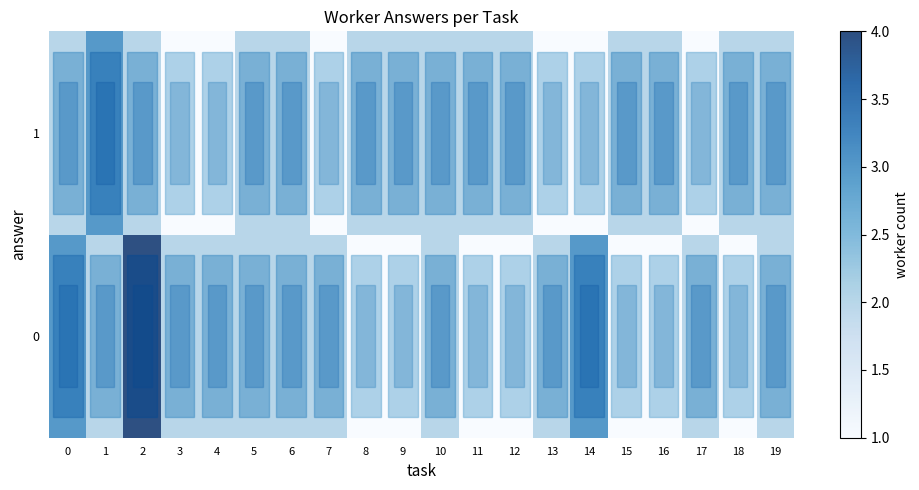

Rank the series by their maximum value, from lowest to highest.

1, 0